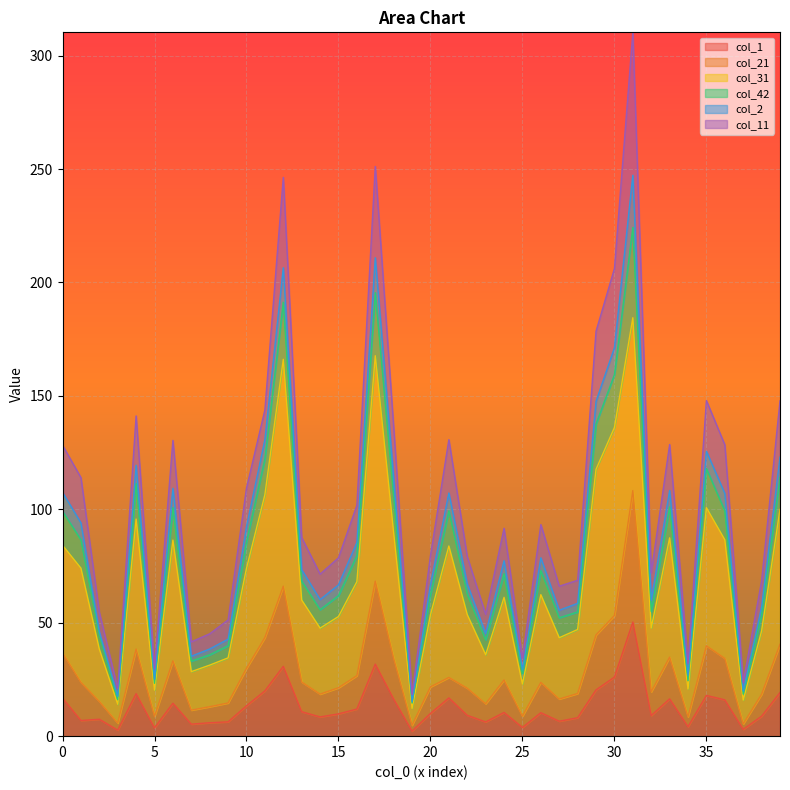

What is the maximum value for col_1?

50.3